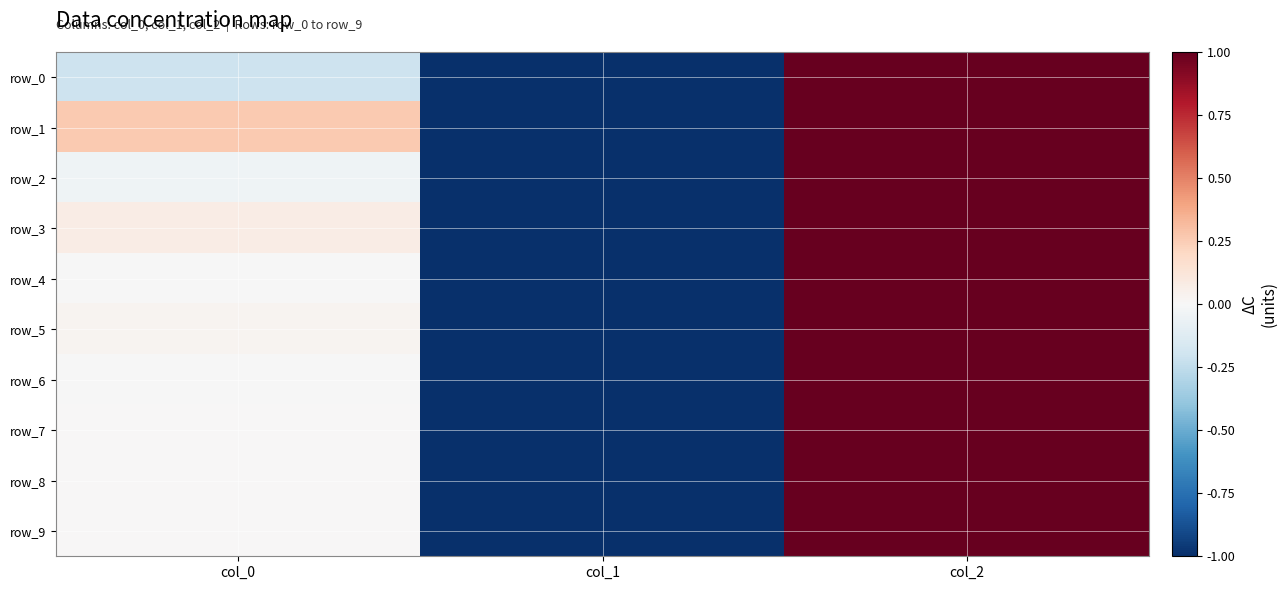

Rank the categories by row_4 value from highest to lowest.

col_2, col_0, col_1